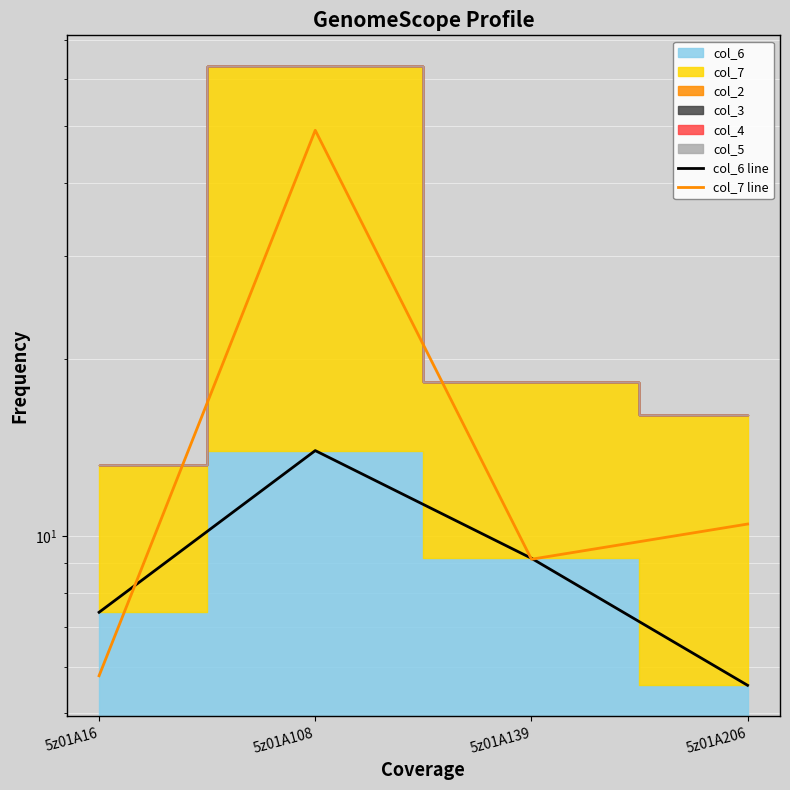

Reading left to right, list all the values displayed in this chart.

col_6 line: 7.4	14.0	9.2	5.6
col_7 line: 5.8	49.1	9.1	10.5